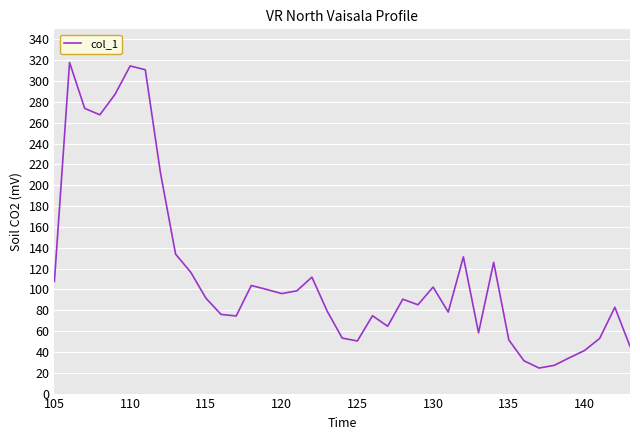

What is the smallest value displayed?

24.5